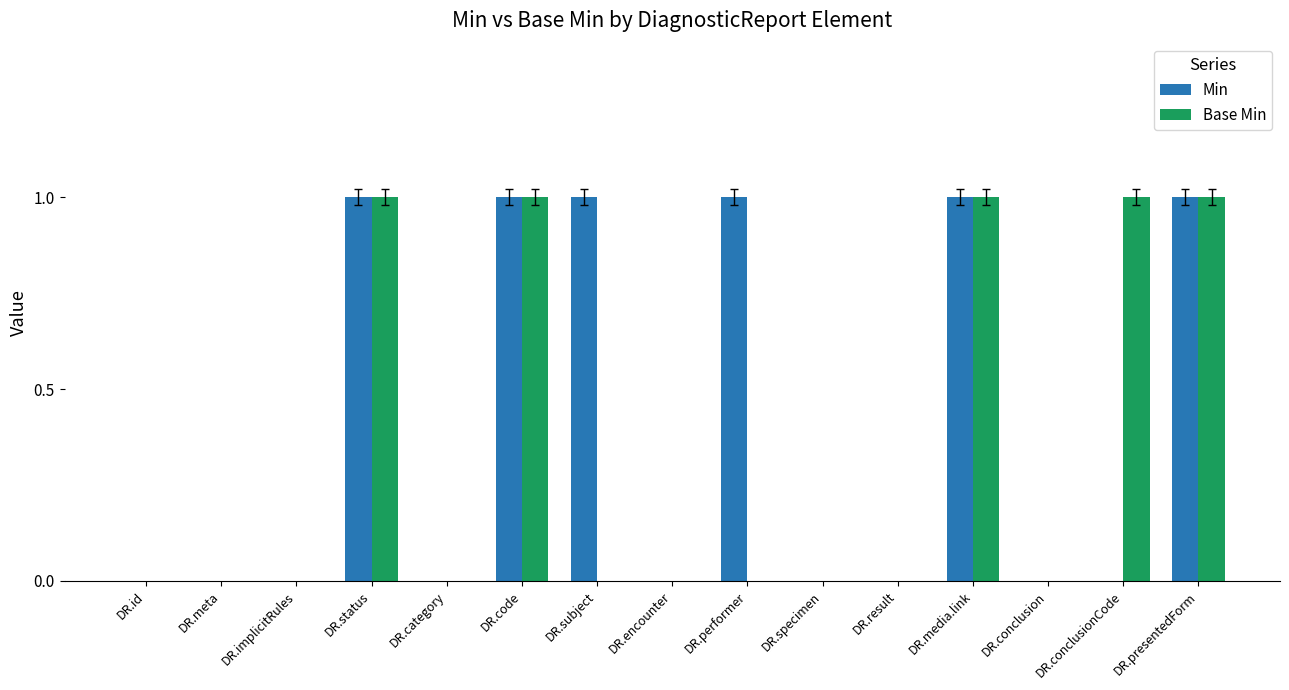

Which series has the largest total across all categories?

Min